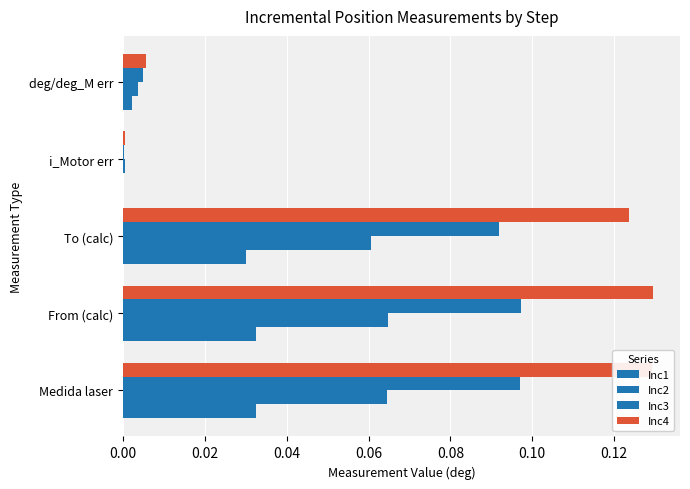

Reading left to right, what are all the values shown in this chart?

Inc1: 0.0	0.0	0.0	0.0	0.0
Inc2: 0.1	0.1	0.1	0.0	0.0
Inc3: 0.1	0.1	0.1	0.0	0.0
Inc4: 0.1	0.1	0.1	0.0	0.0